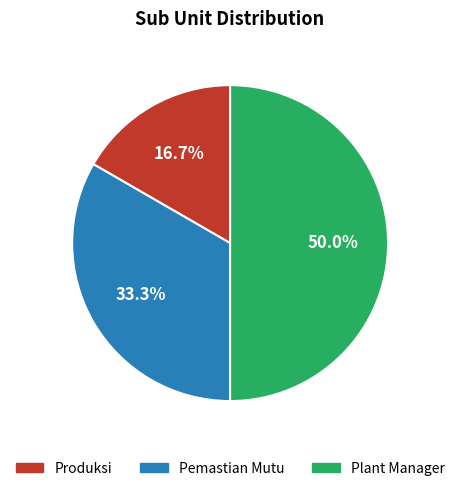

Which slice is the smallest?

Produksi